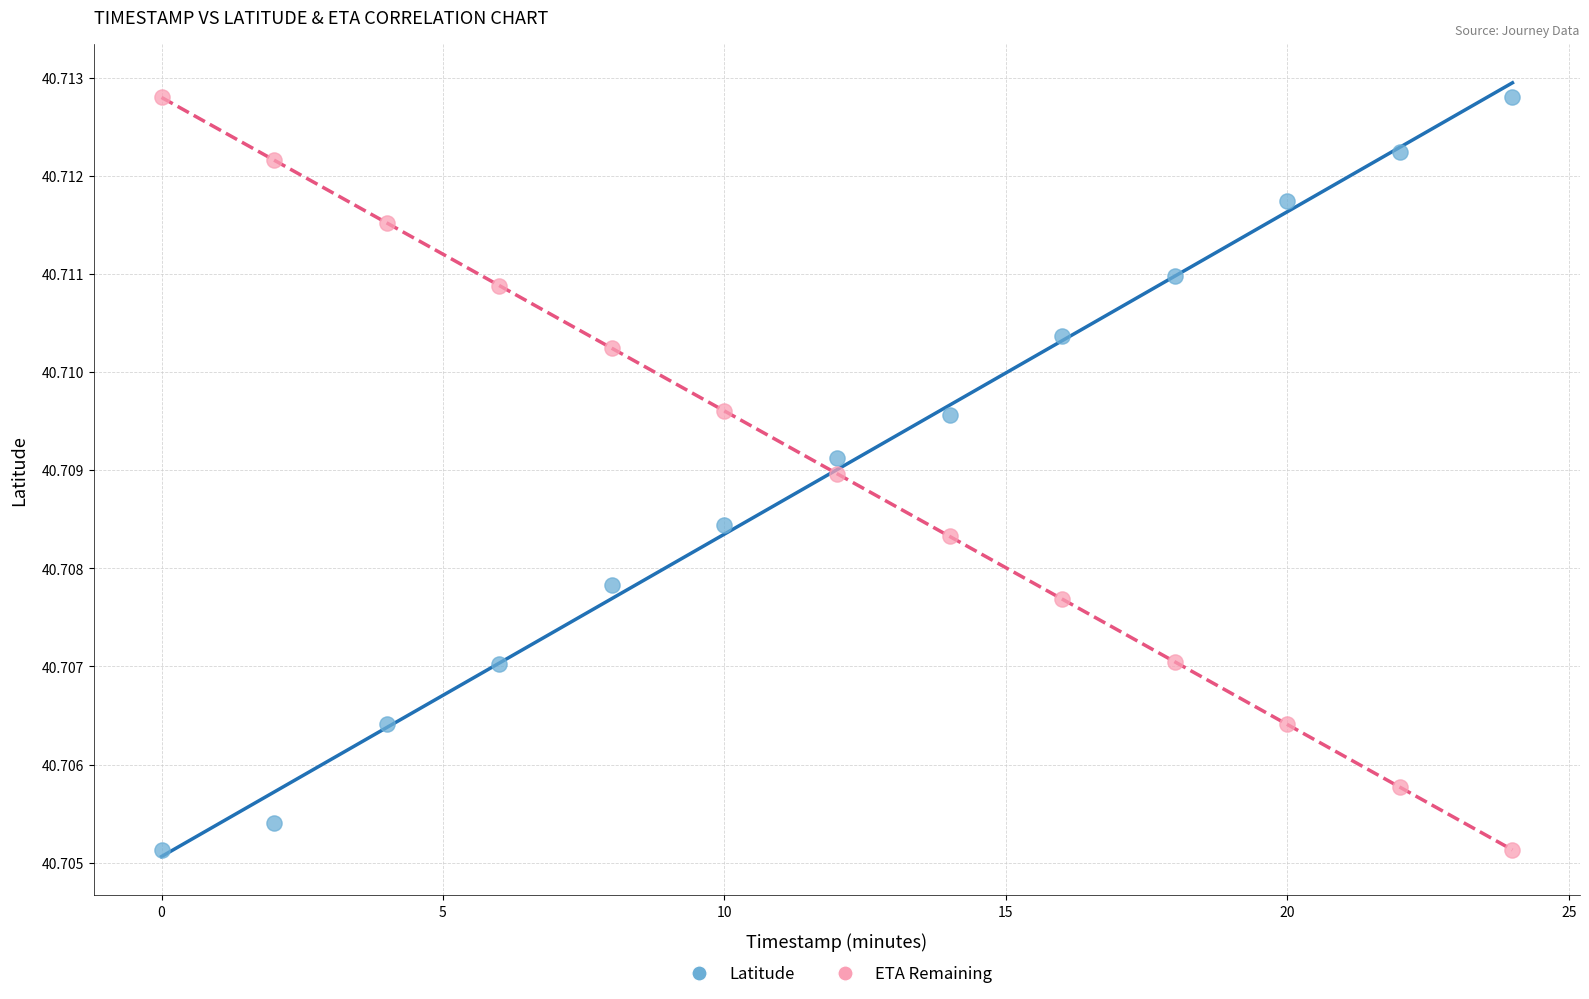

Across all data points, what is the range of X values (max minus min)?

24.0